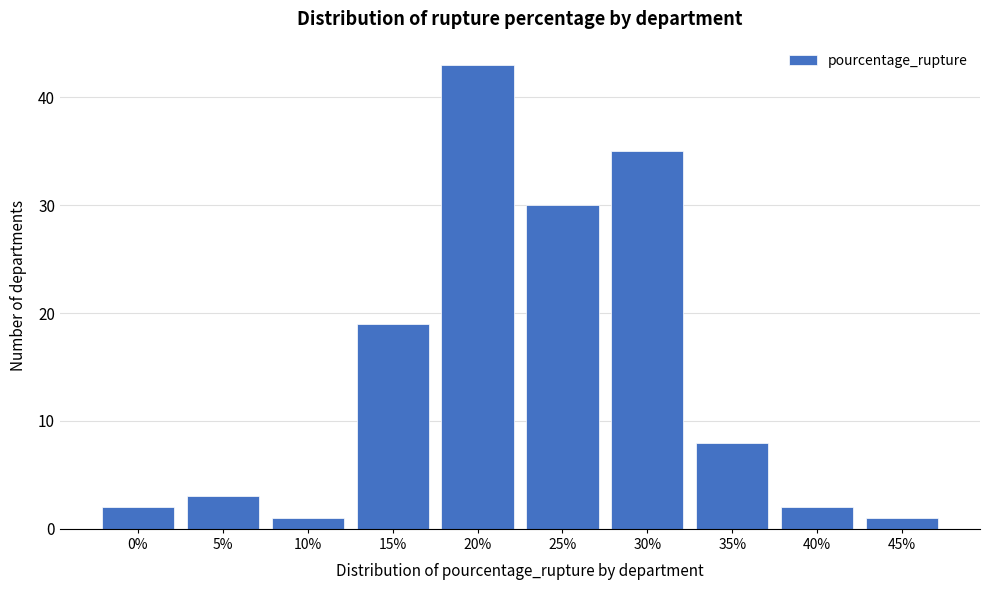

Reading right to left, extract all data points from this chart.

1	2	8	35	30	43	19	1	3	2